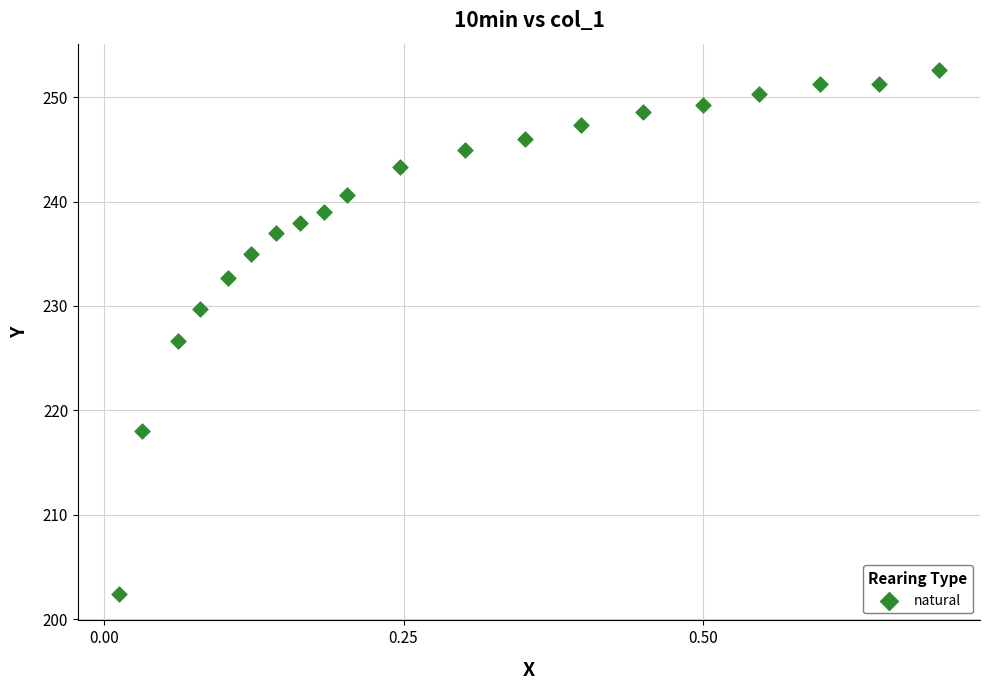

What is the range of X values (max minus min)?

0.7